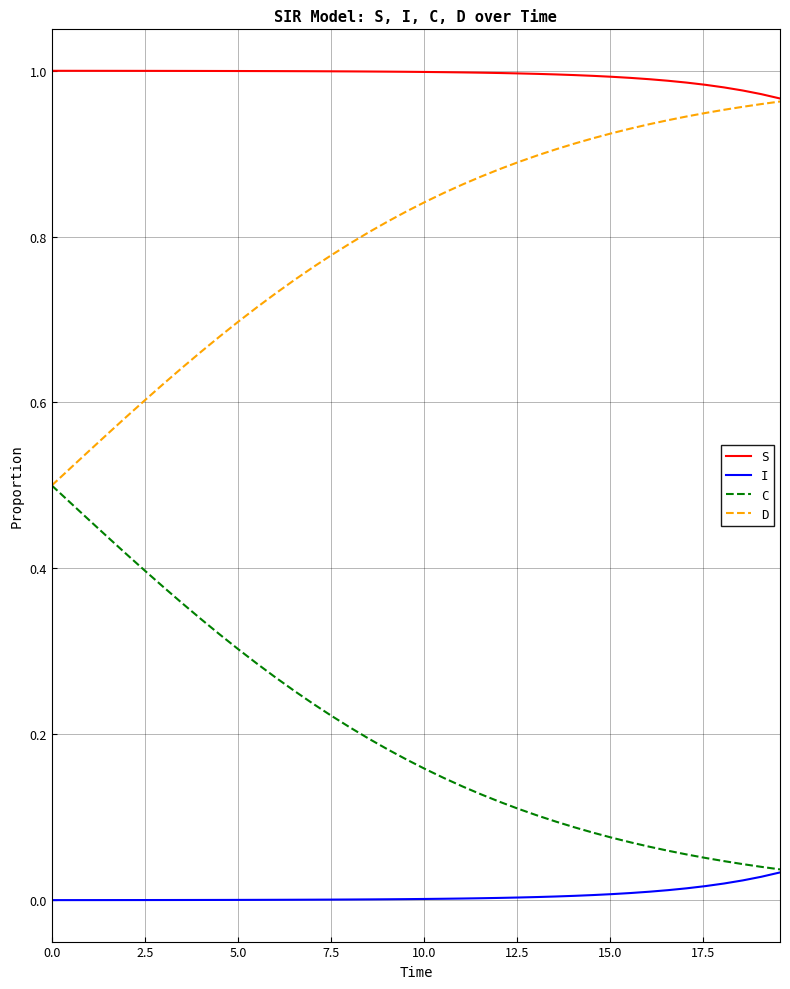

Rank the series by their average value, from highest to lowest.

S, D, C, I